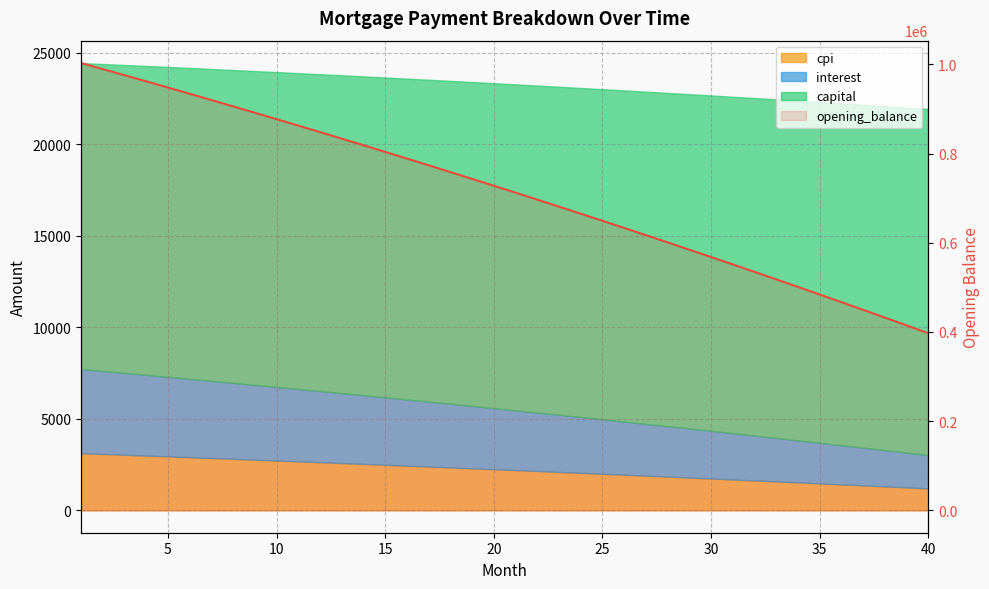

What is the sum of the values at 13 and 11?

1667031.3